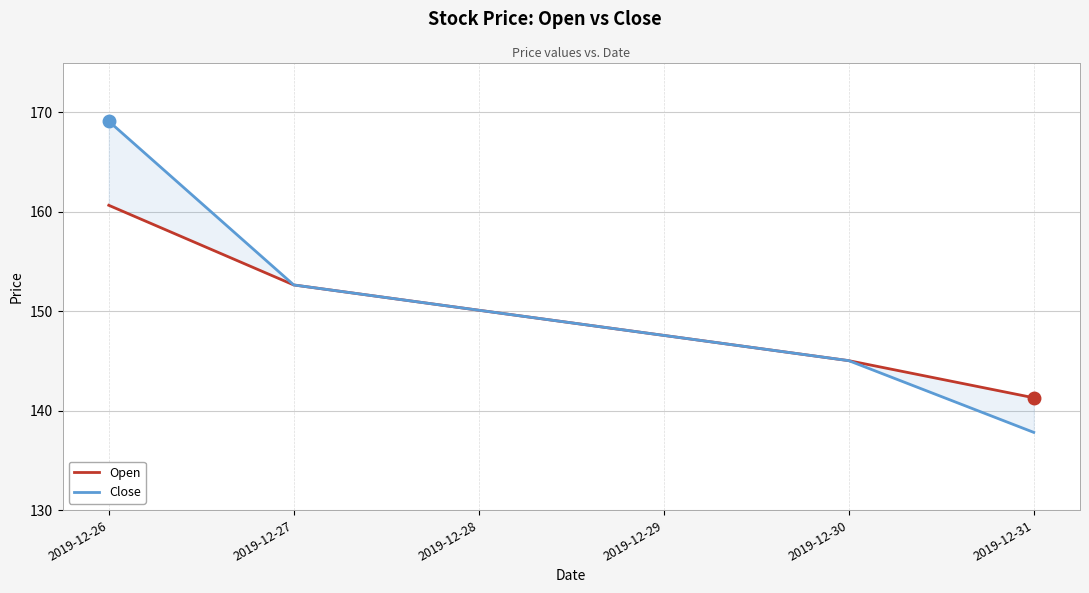

What are all the series names shown in the legend?

Open, Close